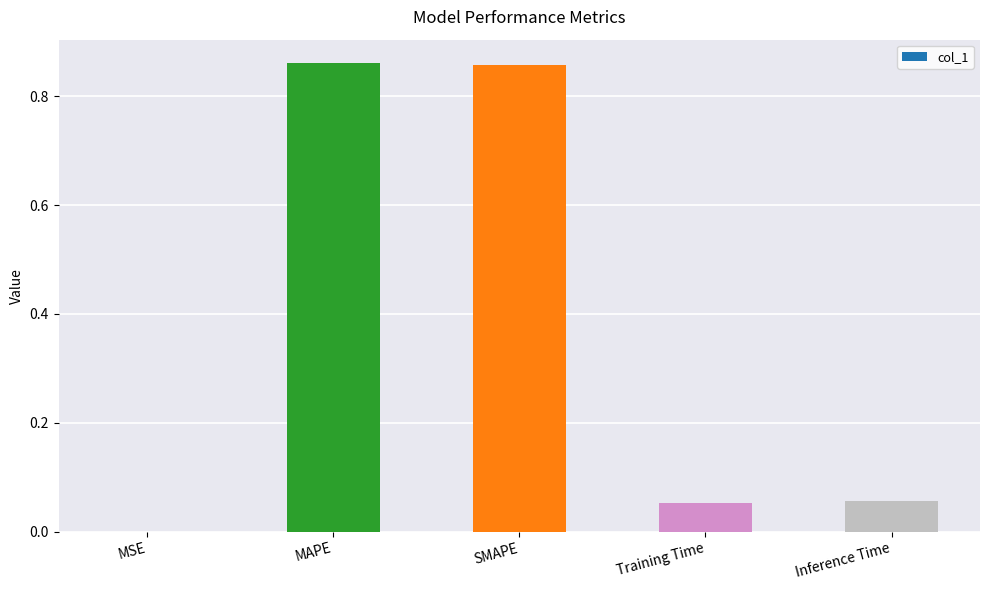

What is the change in value from SMAPE to Training Time?

-0.8